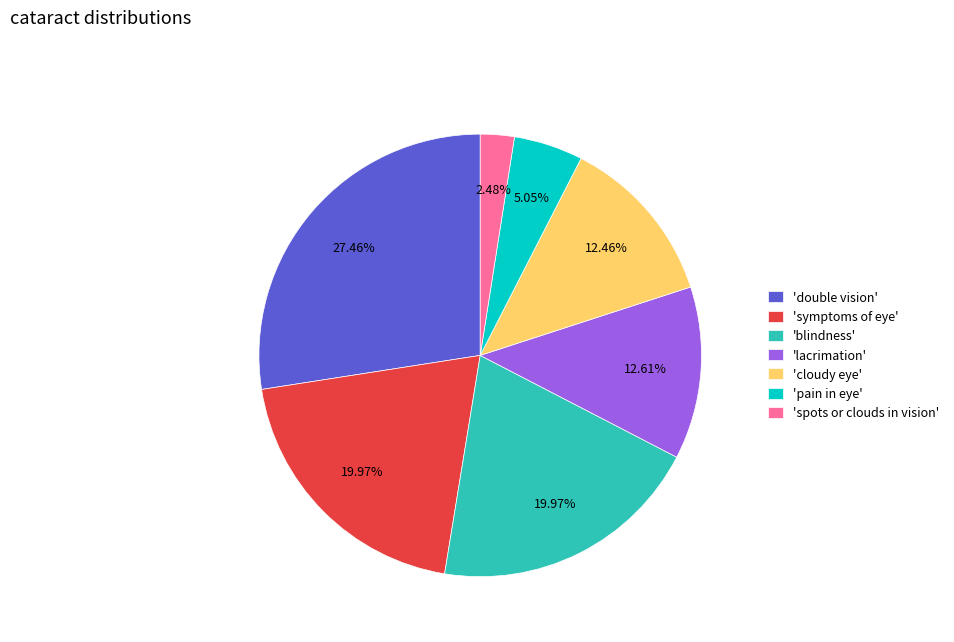

Does 'spots or clouds in vision' represent more than half of the total?

No